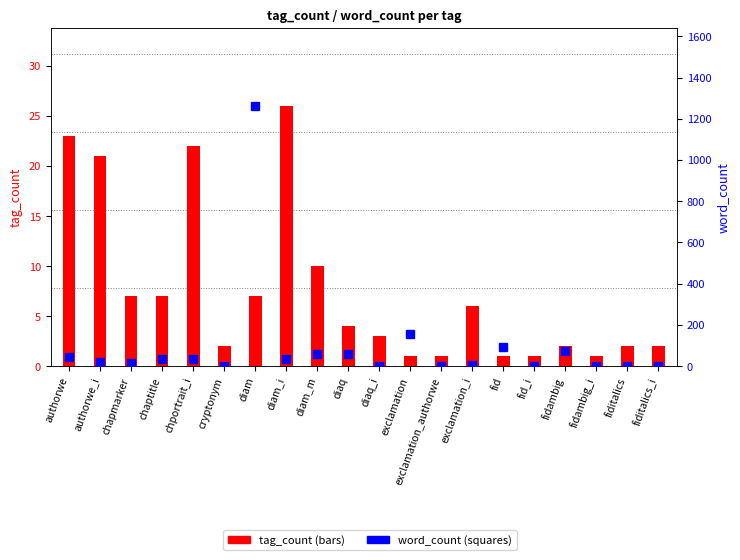

Reading left to right, what are all the values shown in this chart?

tag_count: 23	21	7	7	22	2	7	26	10	4	3	1	1	6	1	1	2	1	2	2
word_count: 44	21	14	34	36	2	1262	35	60	58	3	154	2	6	91	2	76	2	2	2